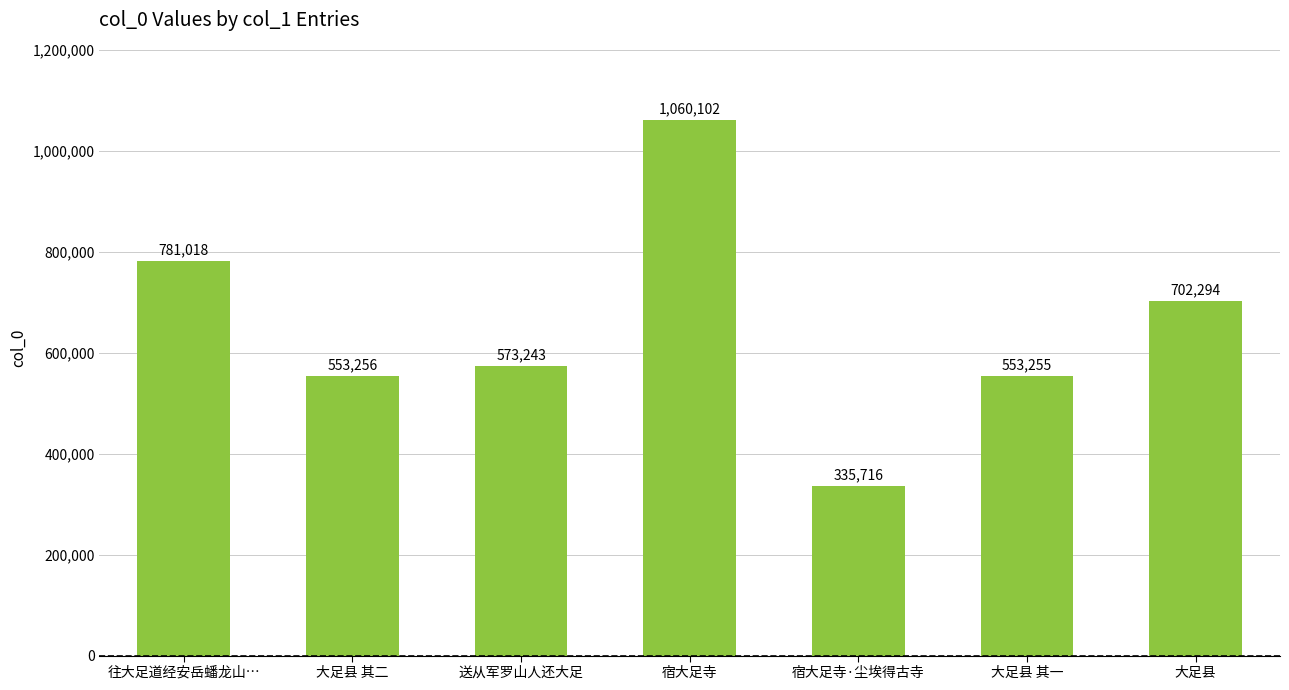

At which label is the value closest to 697909?

大足县